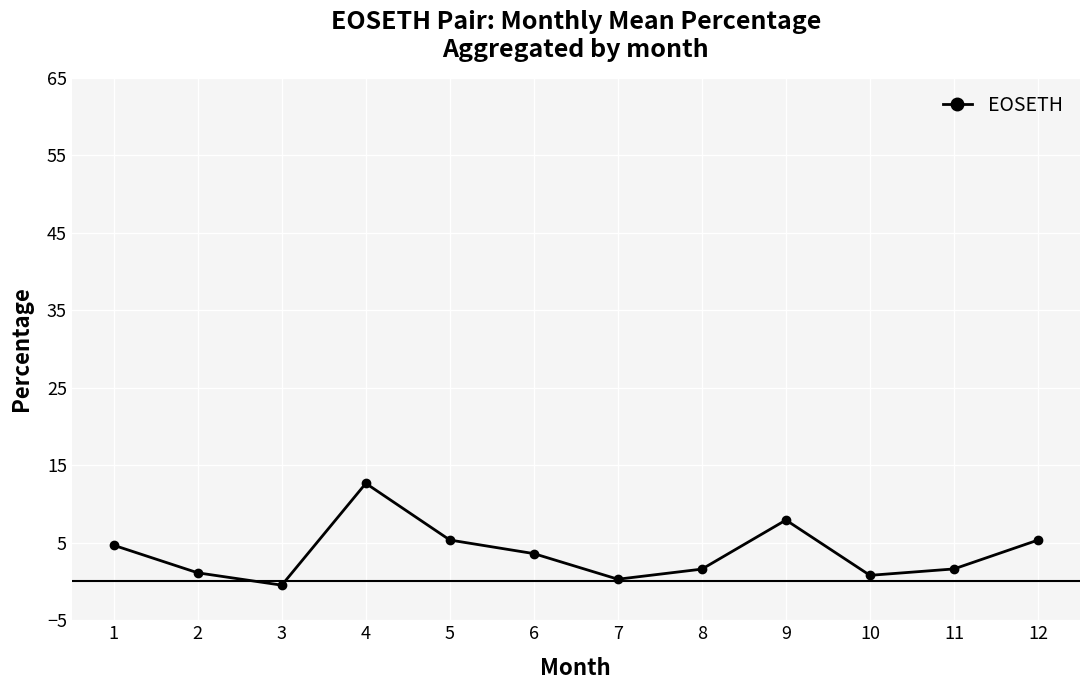

Which has a higher value, 12 or 3?

12